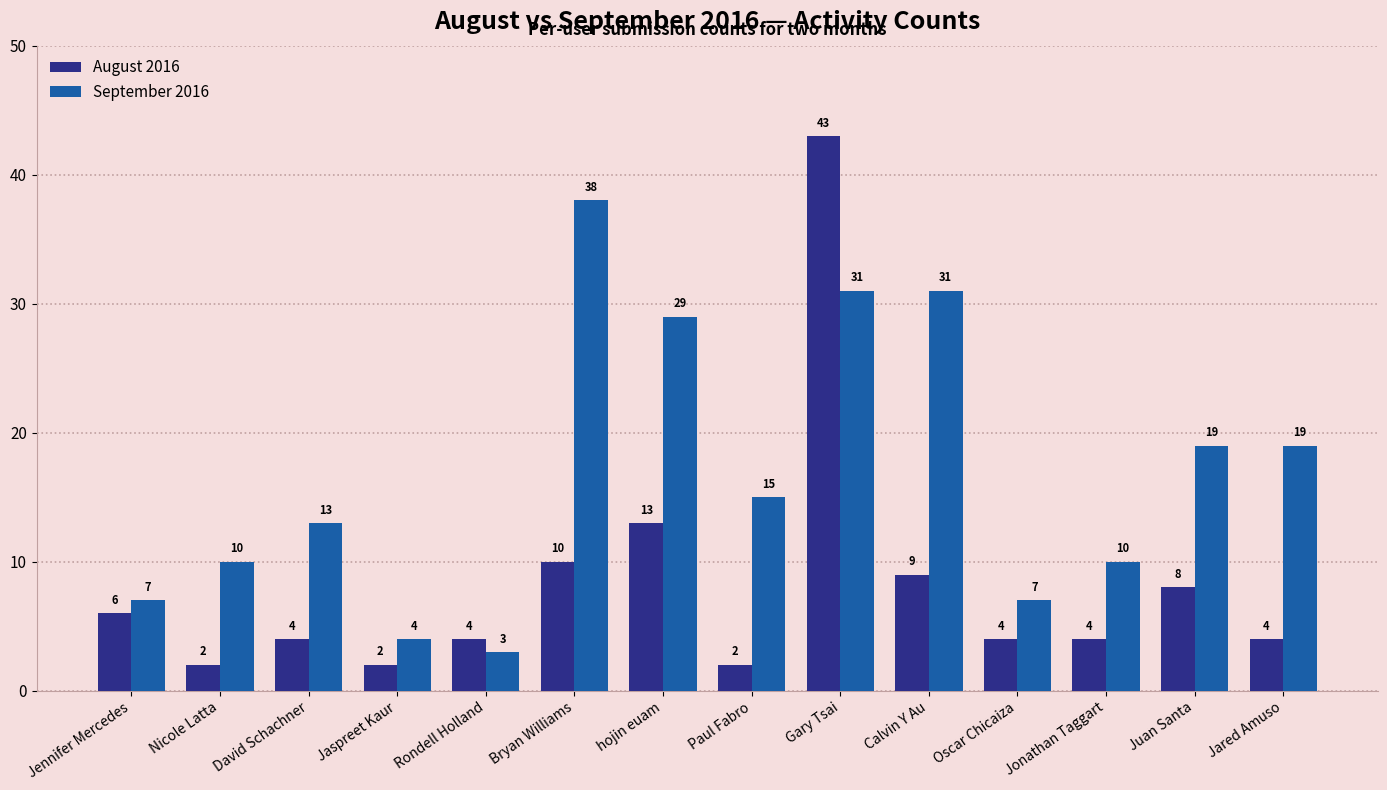

Is it true that September 2016 equals 41 at hojin euam?

False